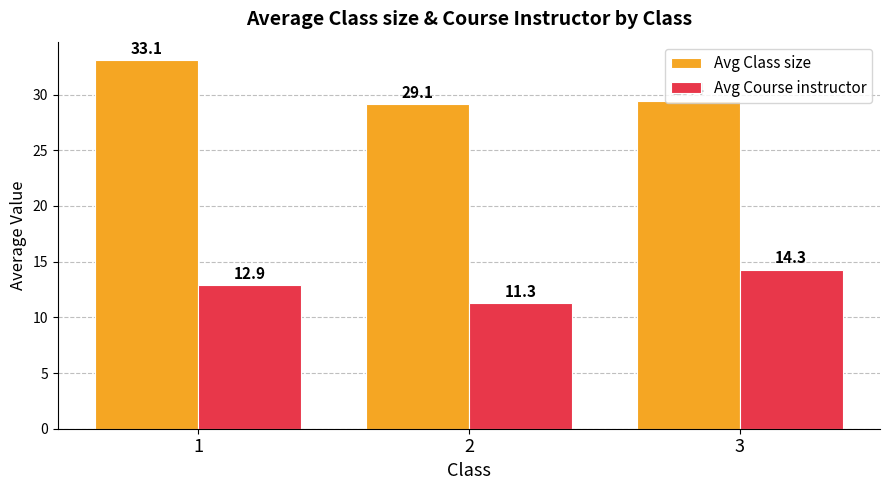

The Avg Class size series shows 40.9 at 3. True or false?

False